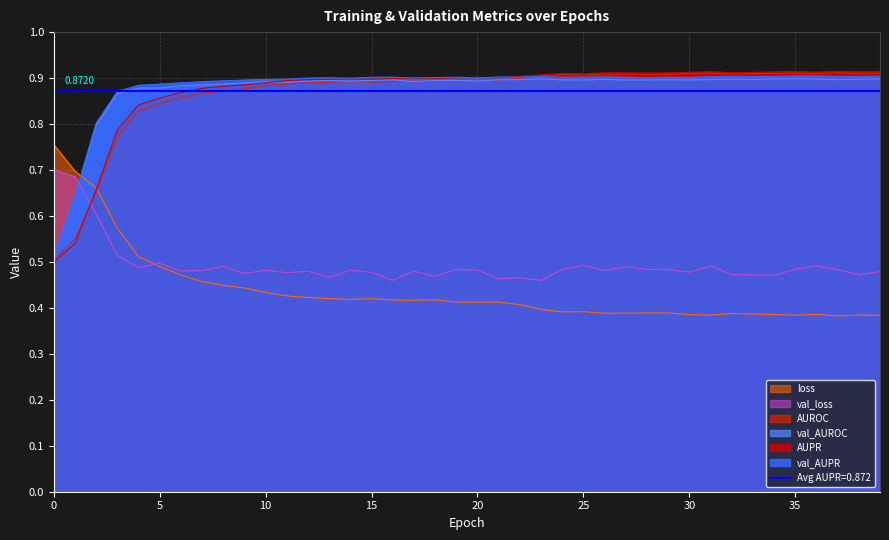

How many intersections are there between val_AUROC and val_AUPR?

1